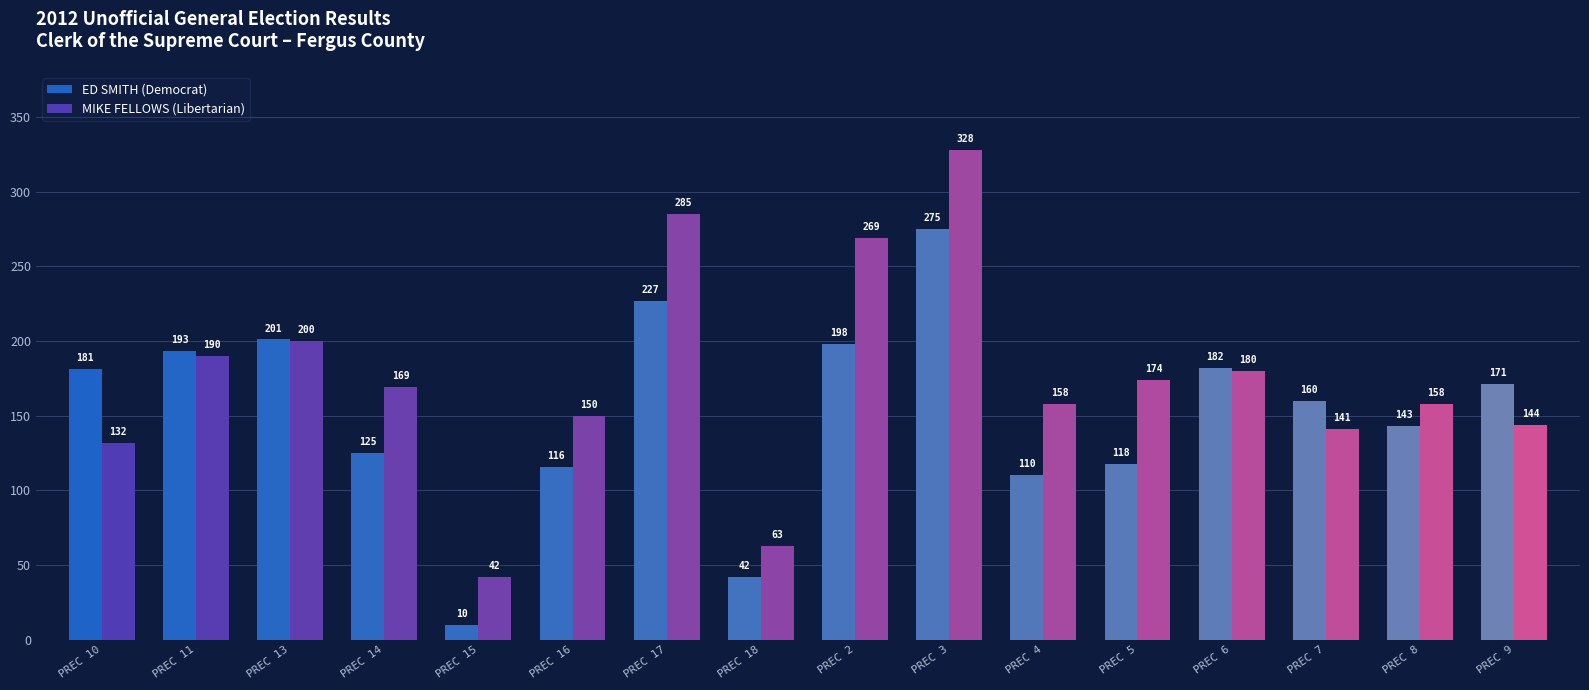

The ED SMITH (Democrat) series shows 258 at PREC 9. True or false?

False